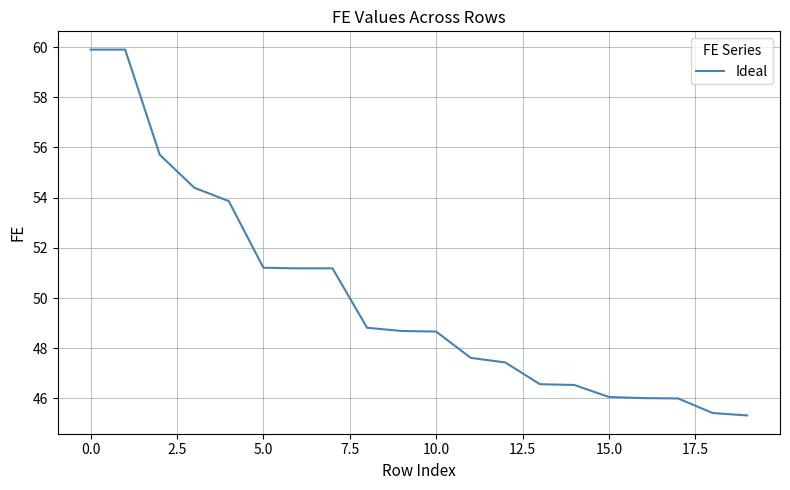

What is the smallest value displayed?

45.3